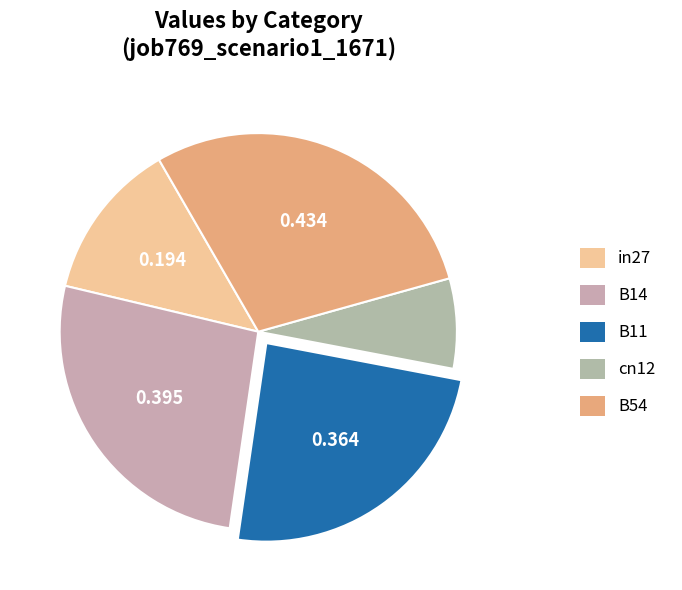

What is the smallest slice in the pie chart?

cn12